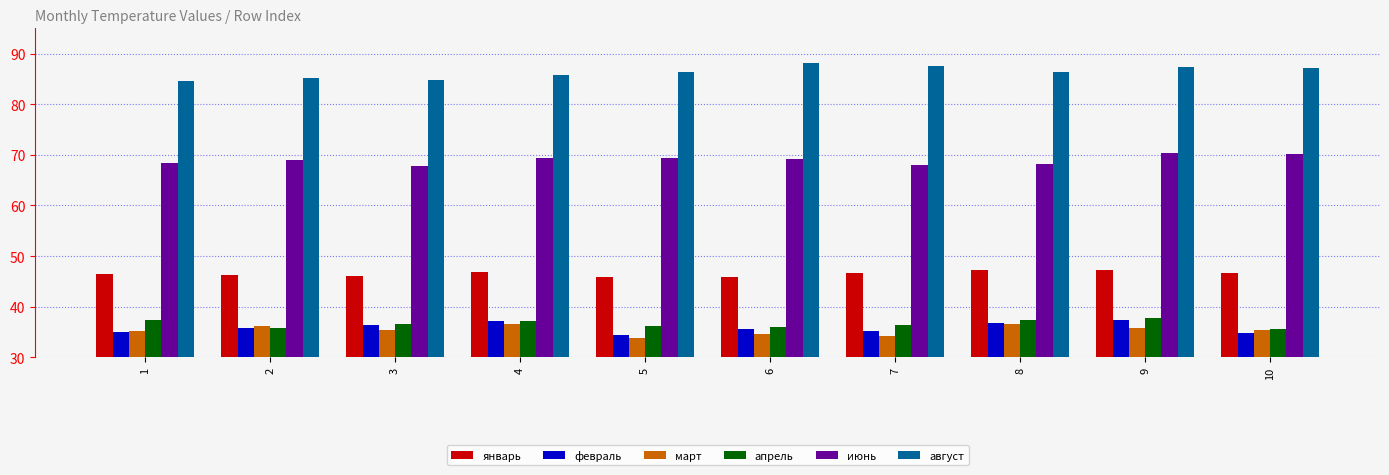

What is the difference between the январь values at 6 and 10?

0.8